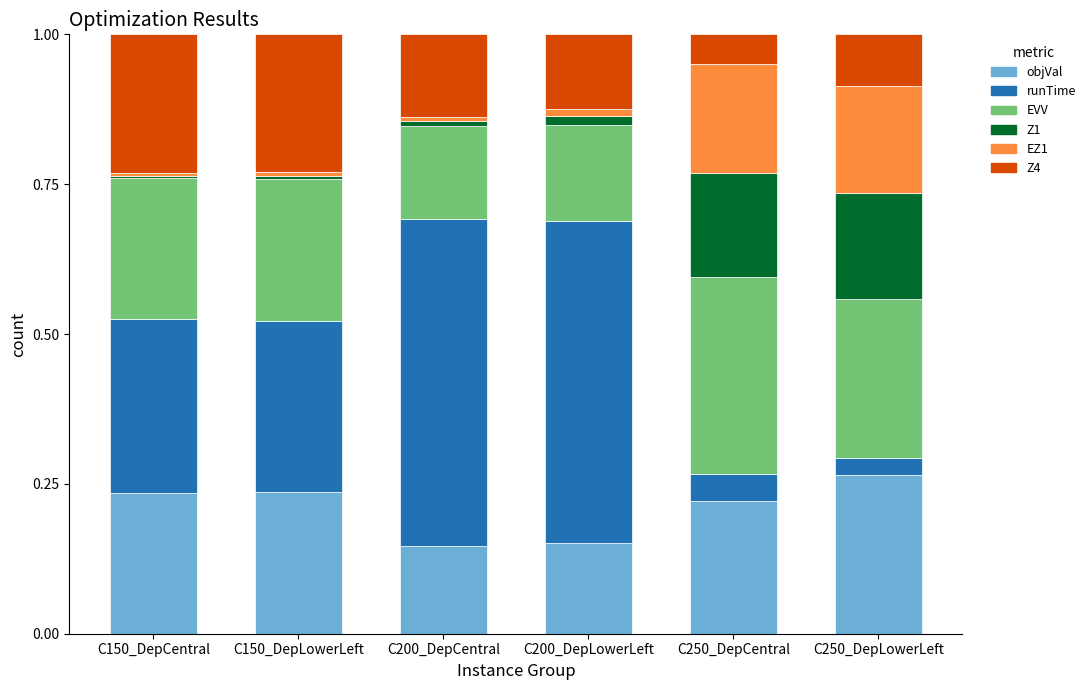

What is the total value across all series at C250_DepLowerLeft?

1.0